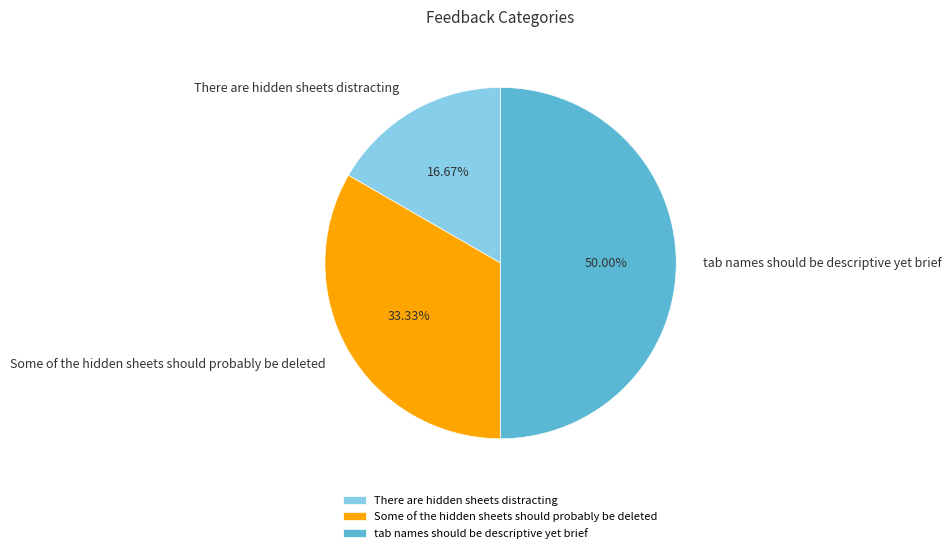

The Some of the hidden sheets should probably be deleted slice represents 20% of the pie. True or false?

False